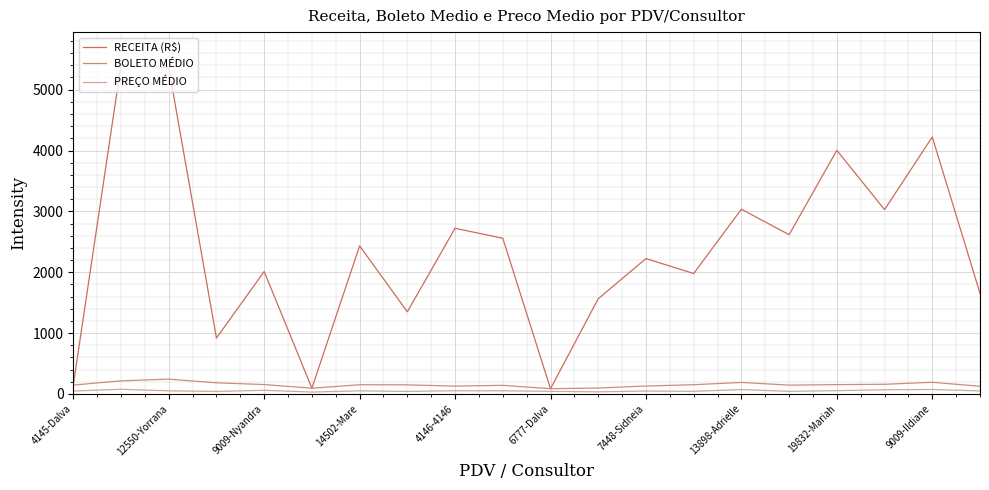

Which series has the widest spread of values?

RECEITA (R$)